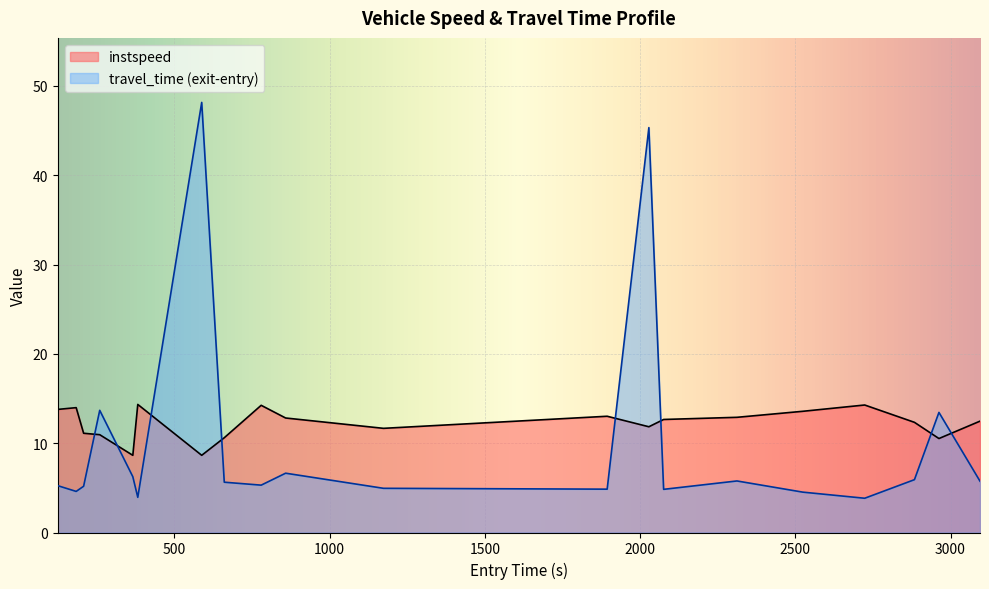

What is the minimum value shown in the chart?

3.8